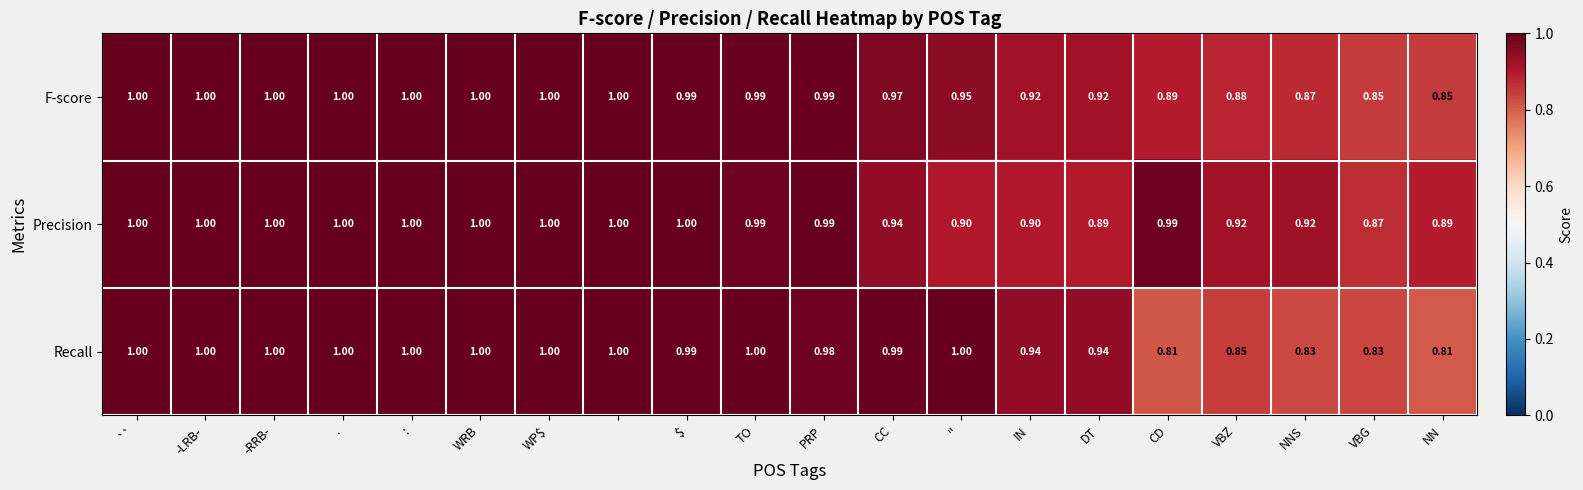

Which series has the largest total across all categories?

Precision